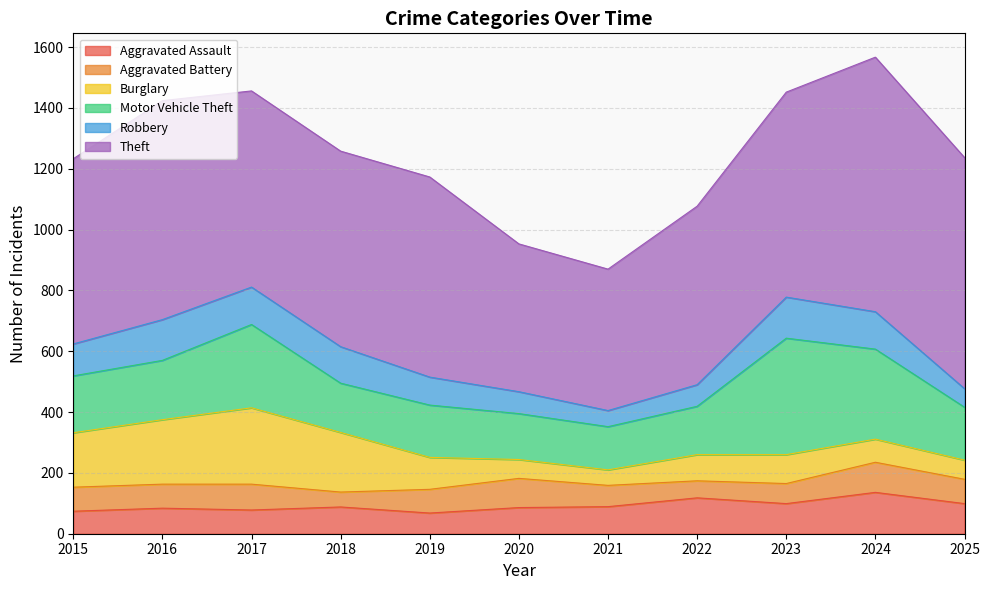

How many data points in Robbery are less than 105?

5